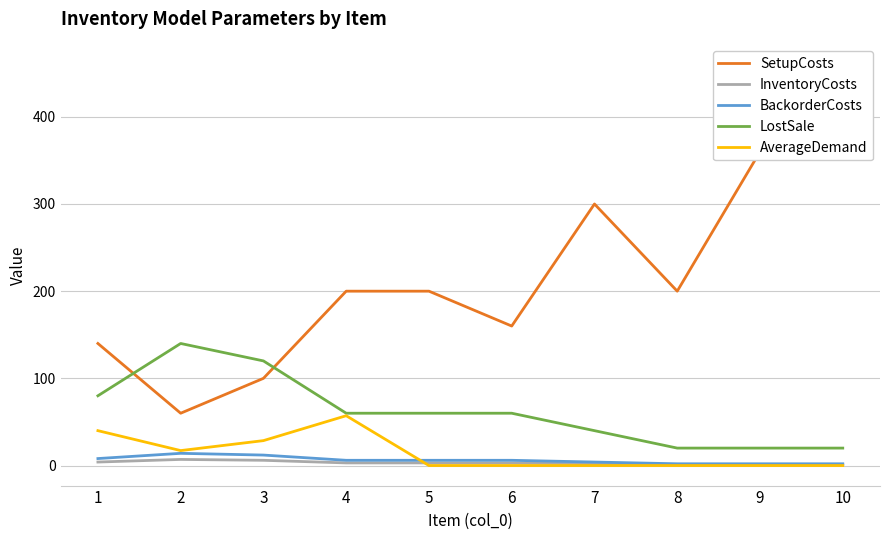

What is the total value across all series at 5?

269.0